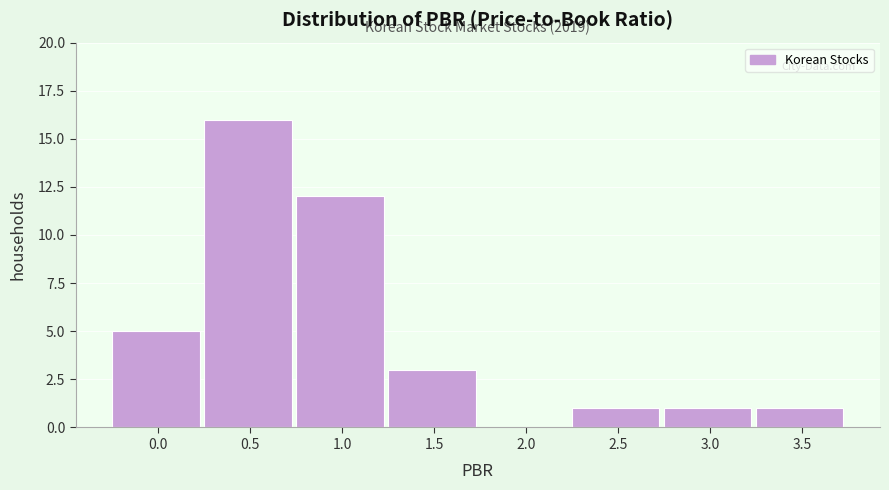

Reading right to left, list all the values displayed in this chart.

3.5=1	3.0=1	2.5=1	2.0=0	1.5=3	1.0=12	0.5=16	0.0=5